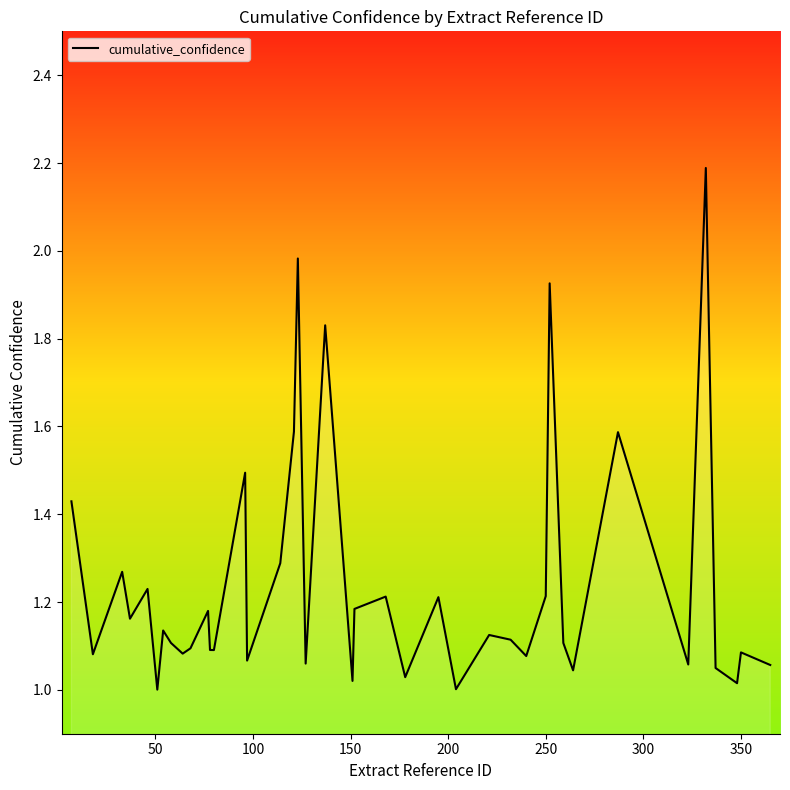

What is the maximum value shown in the chart?

2.2